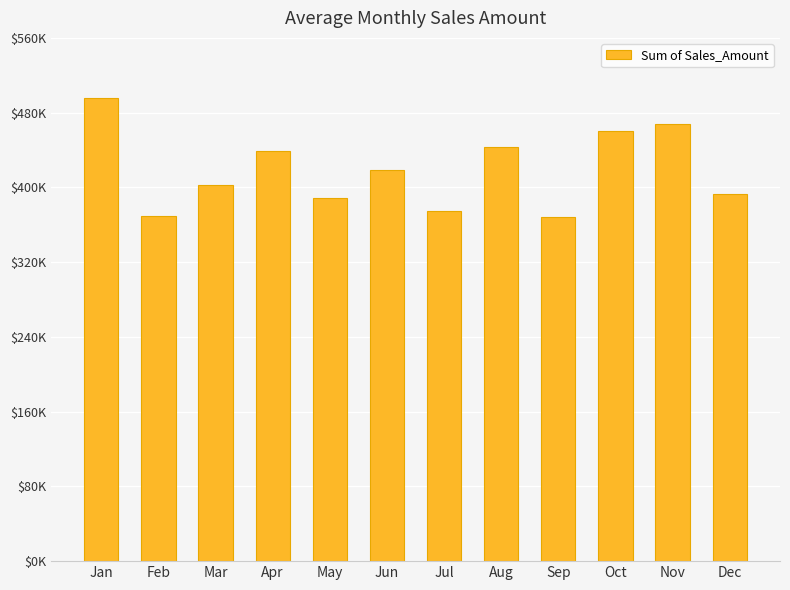

Are the bars horizontal?

No